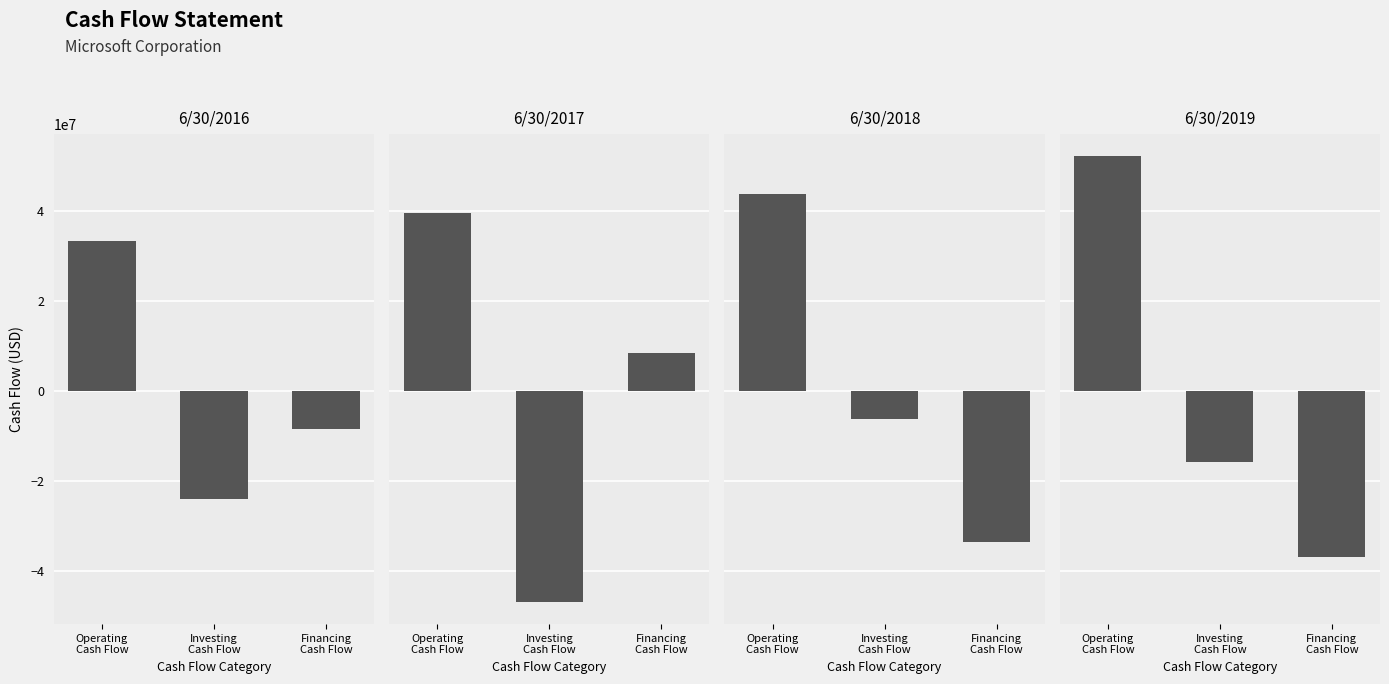

List the series in order of their peak value, lowest first.

6/30/2016, 6/30/2017, 6/30/2018, 6/30/2019